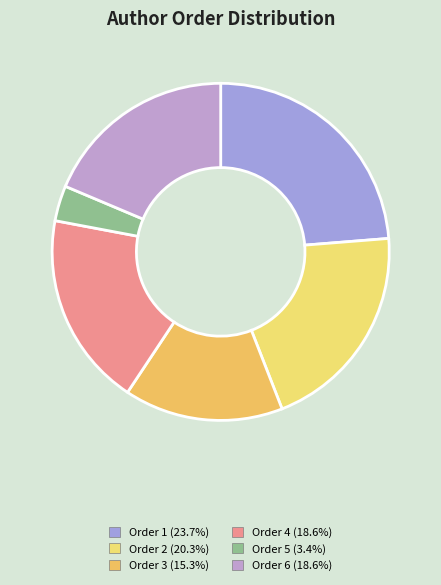

Rank the categories by value from highest to lowest.

1, 2, 4, 6, 3, 5